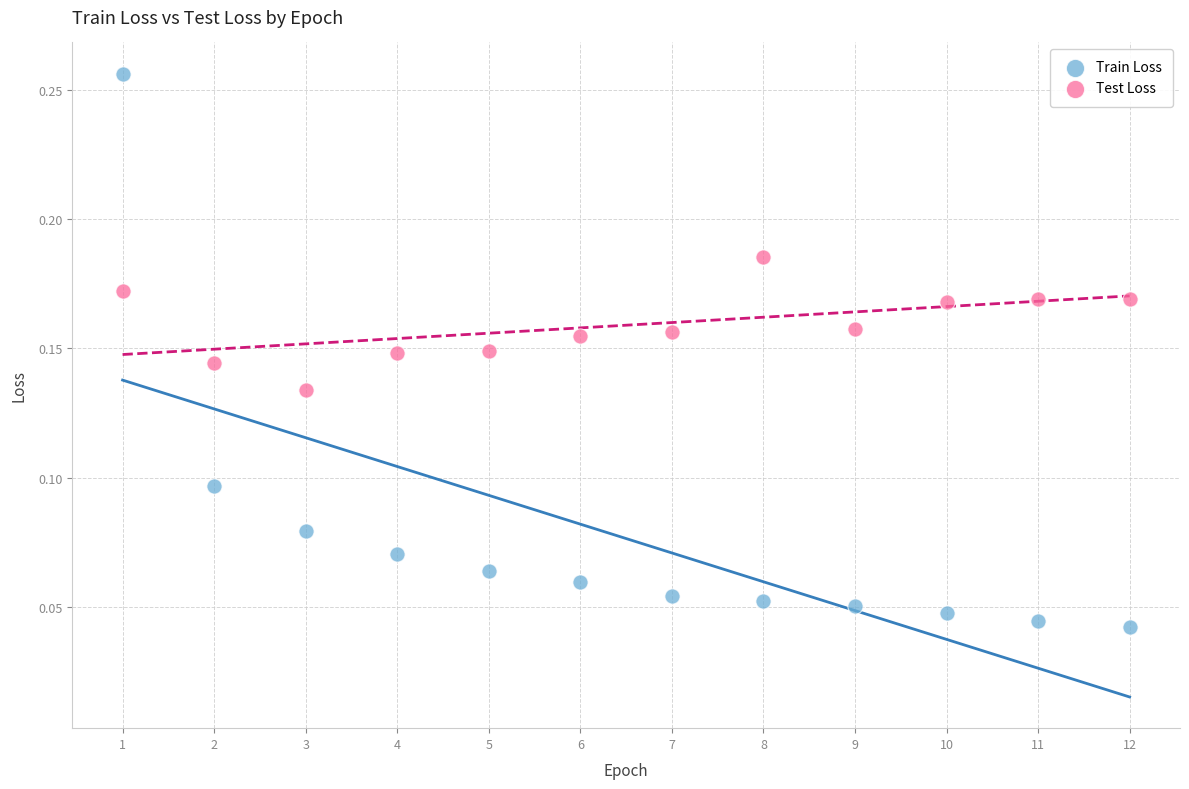

Which series reaches the minimum Y coordinate?

Train Loss